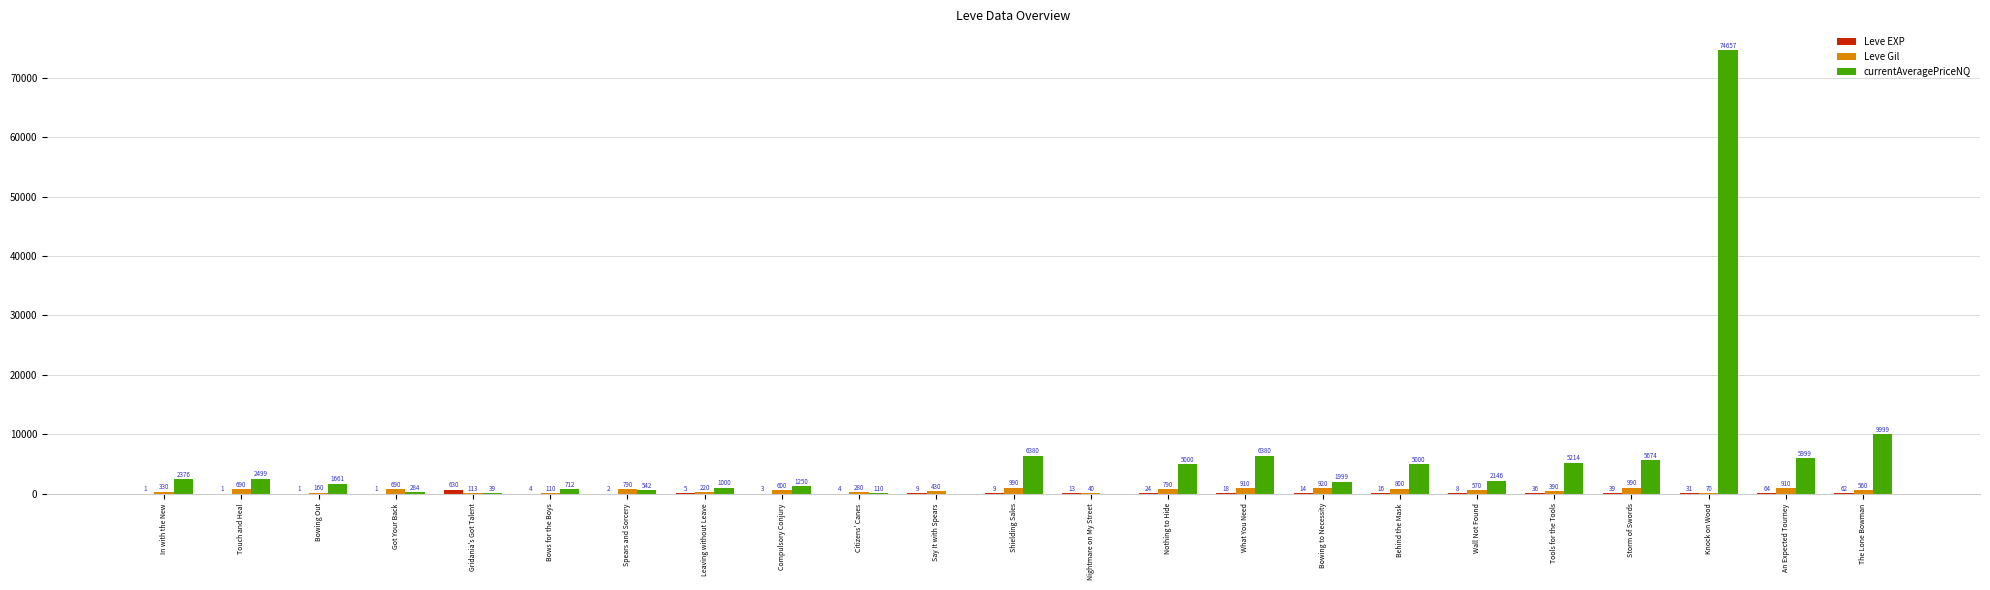

What is the highest value of the Leve Gil series?

990